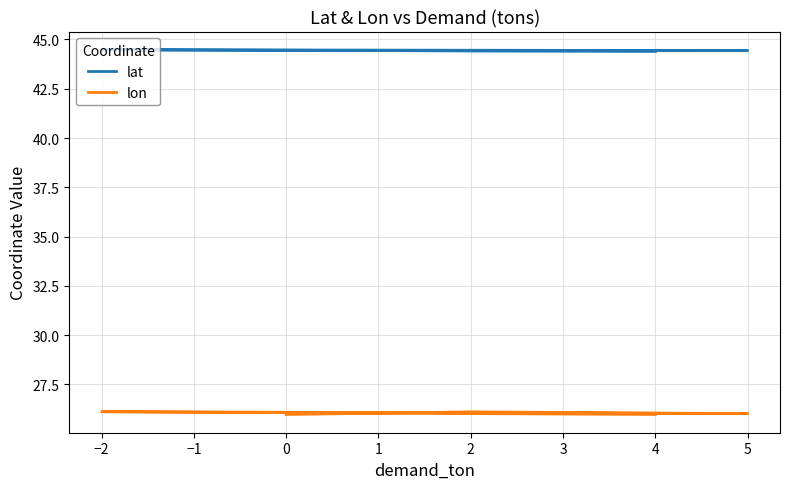

Count the lat values in the range 44 to 45.

5